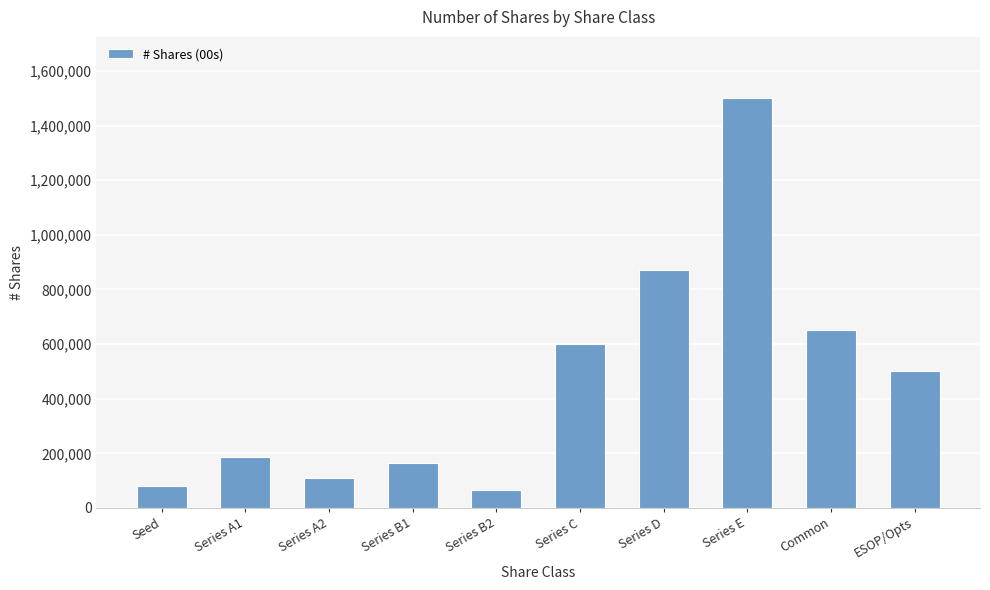

Reading left to right, list all the values displayed in this chart.

Seed=79000	Series A1=185000	Series A2=108000	Series B1=165000	Series B2=67000	Series C=600000	Series D=870000	Series E=1500000	Common=650000	ESOP/Opts=500000